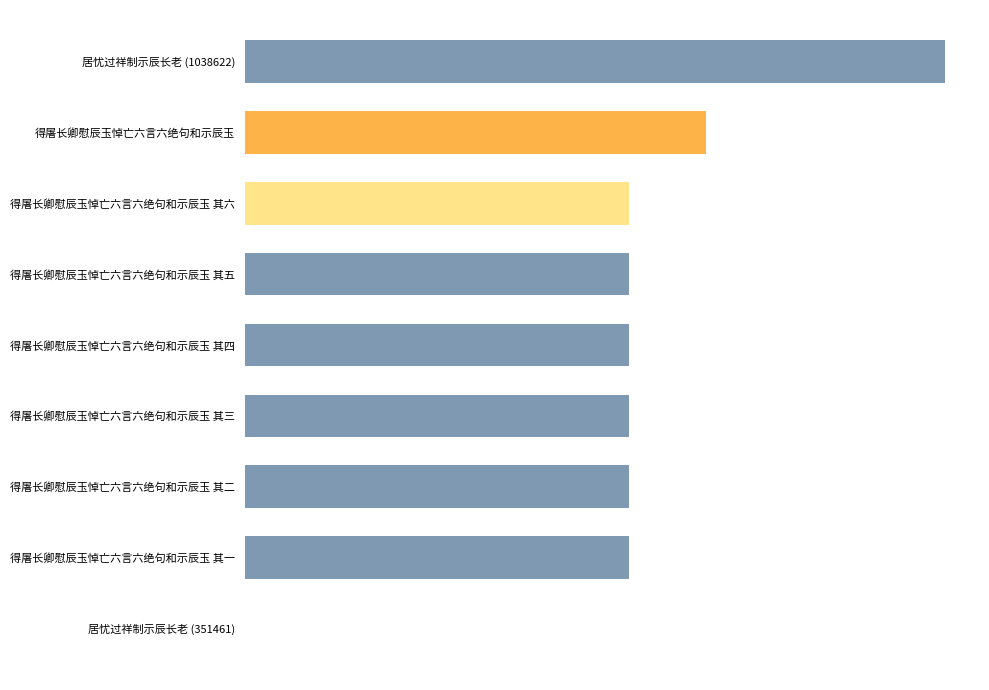

List the labels in order of value, largest first.

居忧过祥制示辰长老 (1038622), 得屠长卿慰辰玉悼亡六言六绝句和示辰玉, 得屠长卿慰辰玉悼亡六言六绝句和示辰玉 其六, 得屠长卿慰辰玉悼亡六言六绝句和示辰玉 其五, 得屠长卿慰辰玉悼亡六言六绝句和示辰玉 其四, 得屠长卿慰辰玉悼亡六言六绝句和示辰玉 其三, 得屠长卿慰辰玉悼亡六言六绝句和示辰玉 其二, 得屠长卿慰辰玉悼亡六言六绝句和示辰玉 其一, 居忧过祥制示辰长老 (351461)